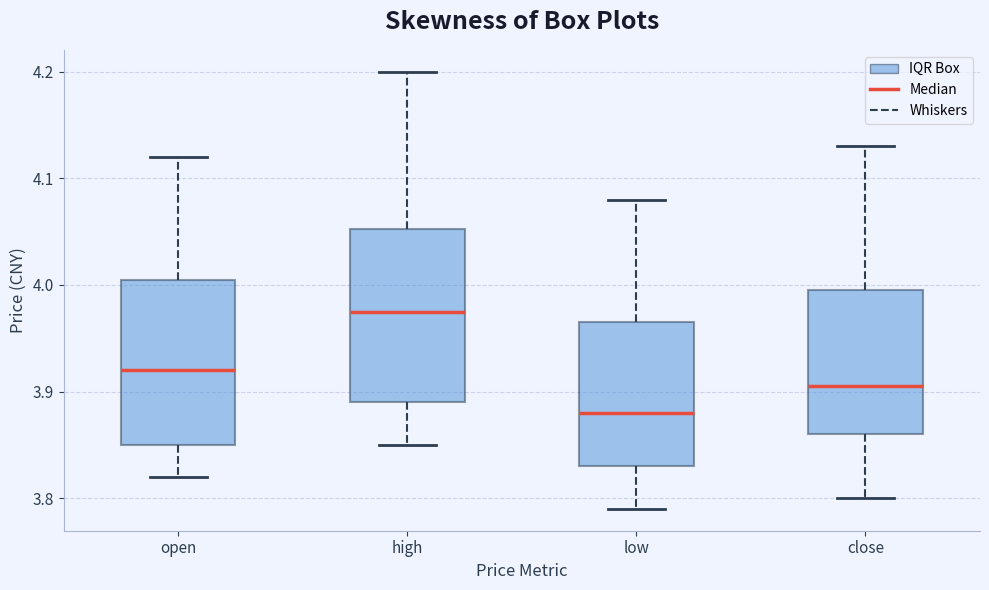

Reading left to right, read every box against the y-axis: the position of its median line, the range the box covers, and the ends of its whiskers. The values are not printed on the chart, so give them approximately, as read against the axis.

open: median 3.92, box 3.85 to 4.01, whiskers 3.82 to 4.12
high: median 3.98, box 3.89 to 4.05, whiskers 3.85 to 4.20
low: median 3.88, box 3.83 to 3.97, whiskers 3.79 to 4.08
close: median 3.91, box 3.86 to 4.00, whiskers 3.80 to 4.13